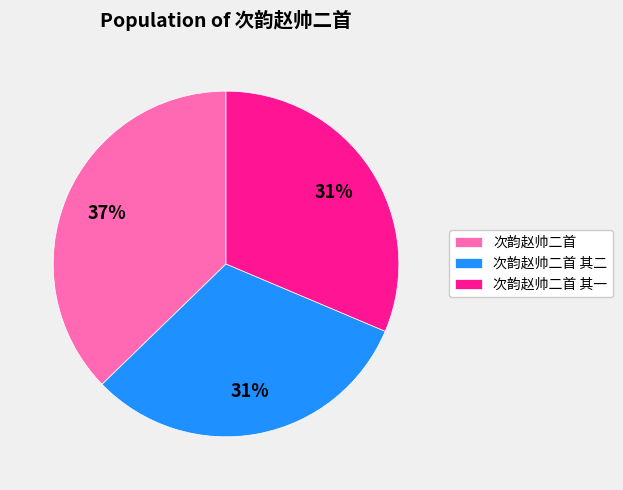

Is it true that 次韵赵帅二首 其二 is 42% of the pie?

False